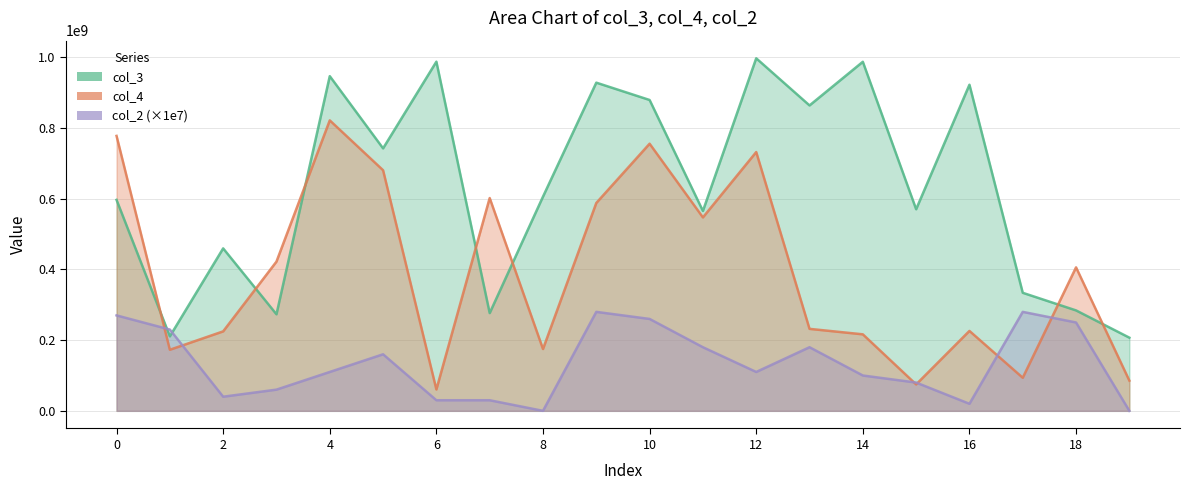

The value of col_2 at 6 is 41180310. True or false?

False